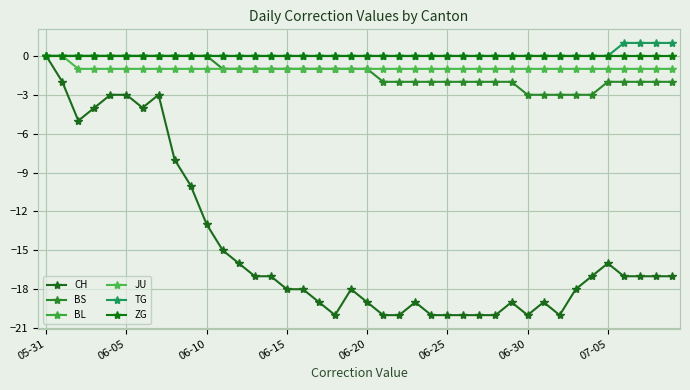

Does the chart have visible grid lines?

Yes